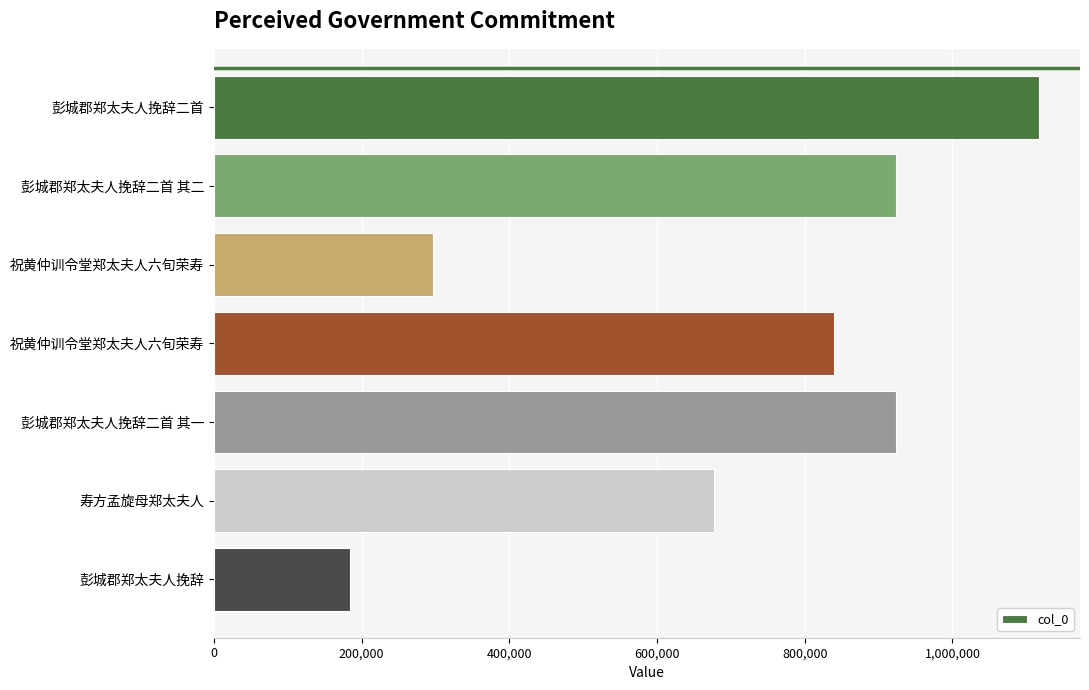

Which label corresponds to the smallest value in the chart?

彭城郡郑太夫人挽辞